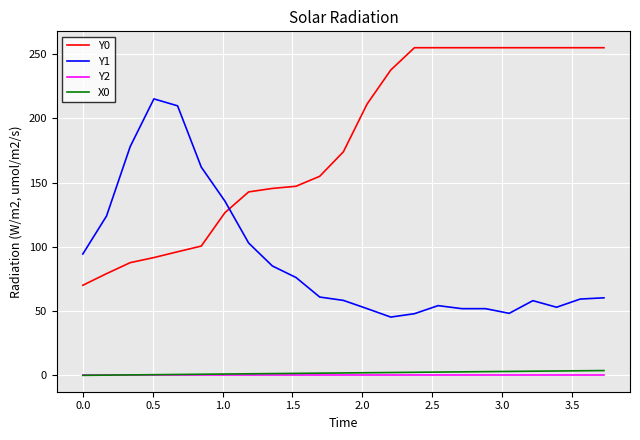

What is the greatest value displayed?

255.0